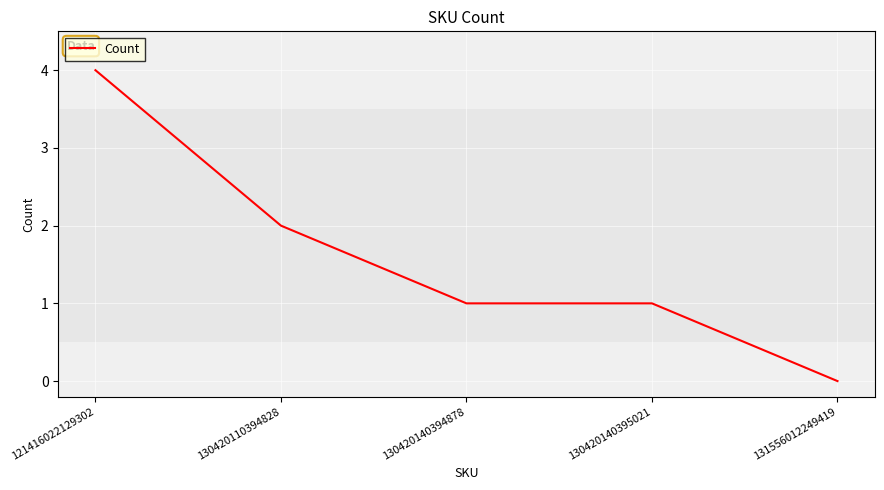

Which has a higher value, 130420140394878 or 131556012249419?

130420140394878